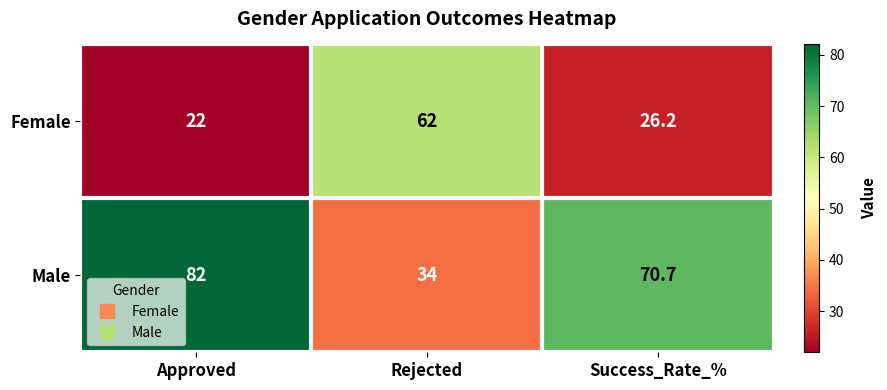

Reading left to right, what are all the values shown in this chart?

Female: 22.0	62.0	26.2
Male: 82.0	34.0	70.7